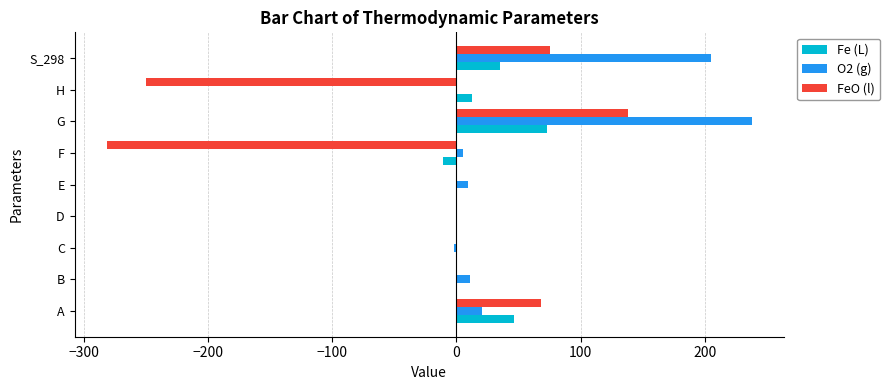

What are all the series names shown in the legend?

Fe (L), O2 (g), FeO (l)